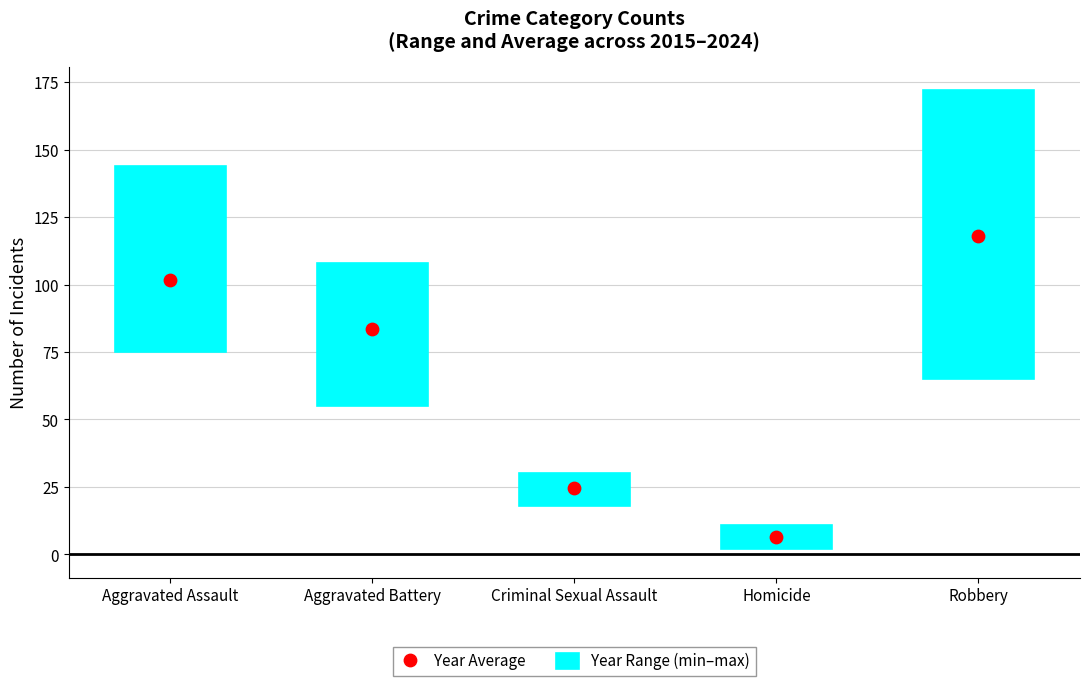

Is the value of Year Average at Homicide greater than the value of Year Range (min–max) at Homicide?

No